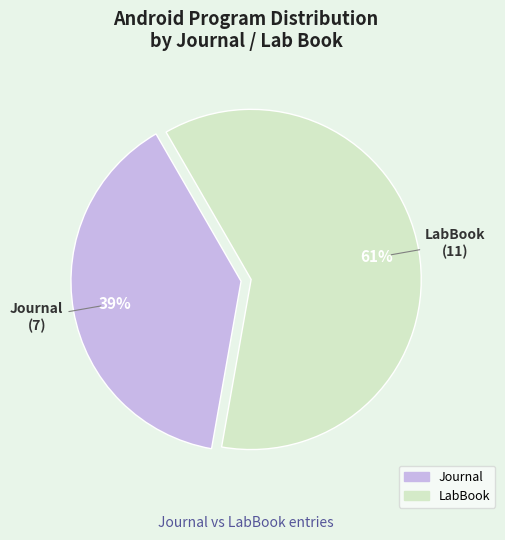

Is the sum of Journal and LabBook greater than half?

Yes